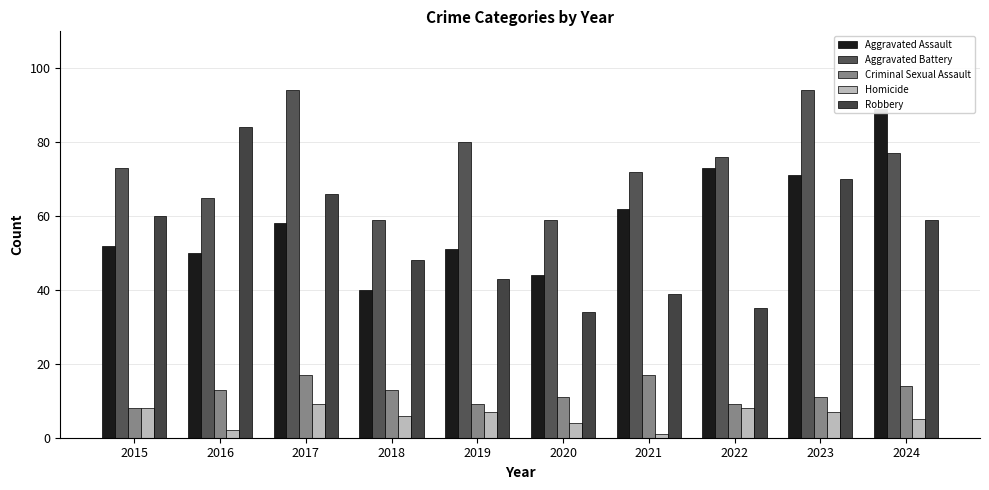

What is the difference between the maximum and minimum values in the Aggravated Battery series?

35